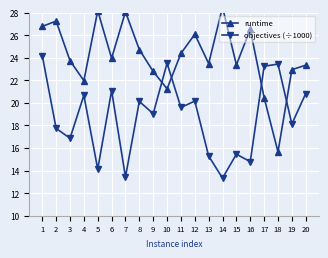

Between which two adjacent categories do runtime and objectives (÷1000) first intersect?

9 and 10